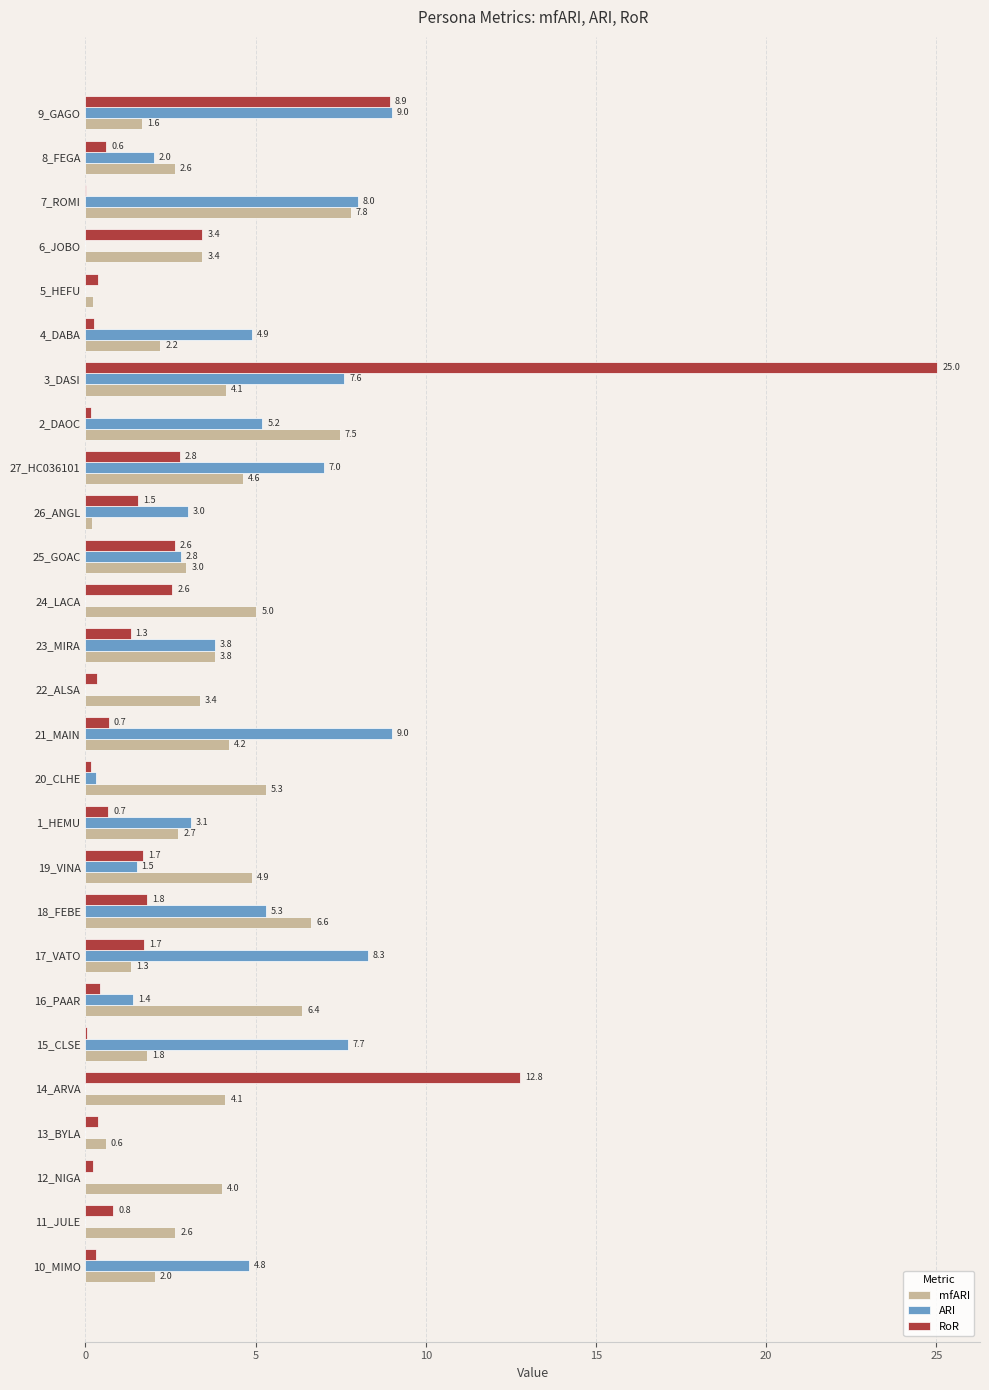

The value of mfARI at 14_ARVA is 6.1. True or false?

False